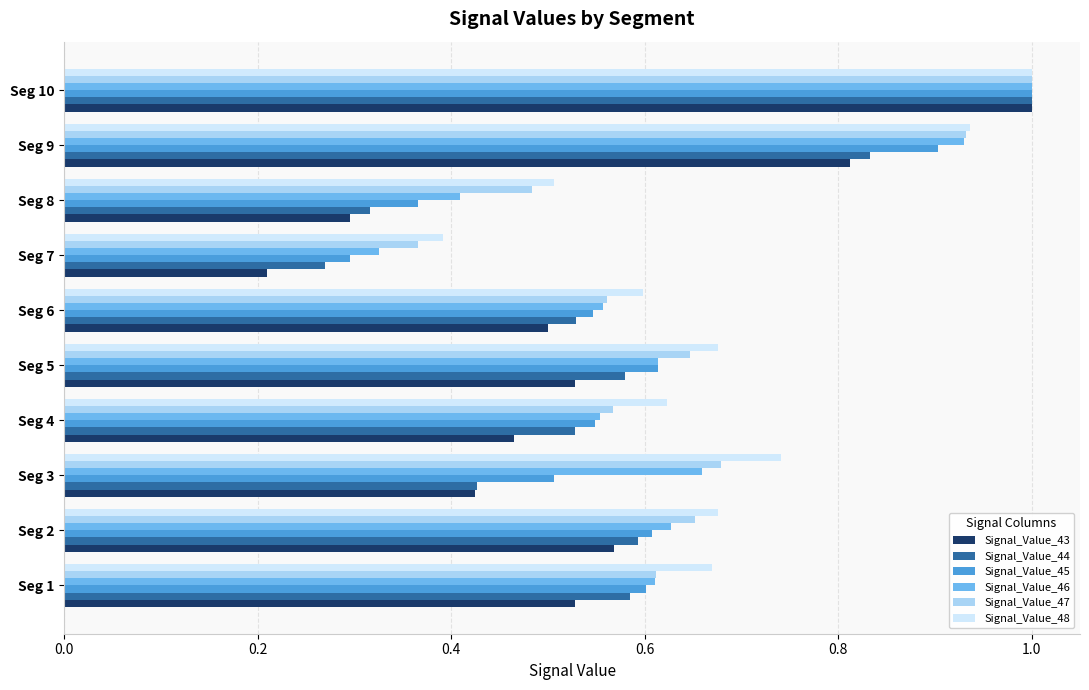

At which category is the sum across all series the highest?

Seg 10